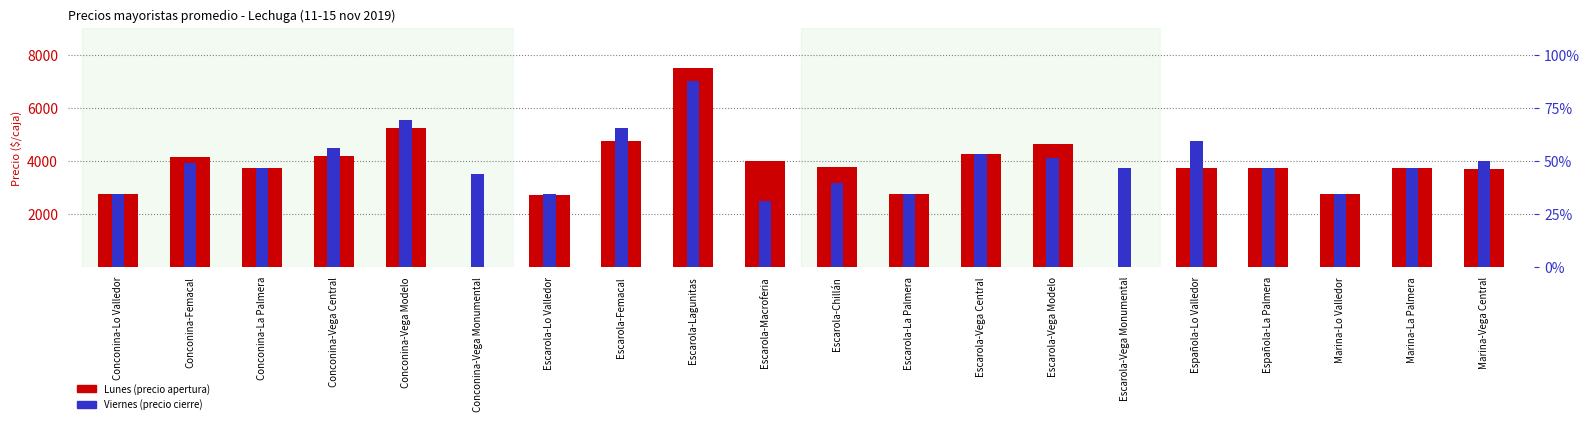

Rank the series by their average value, from highest to lowest.

Viernes, Lunes